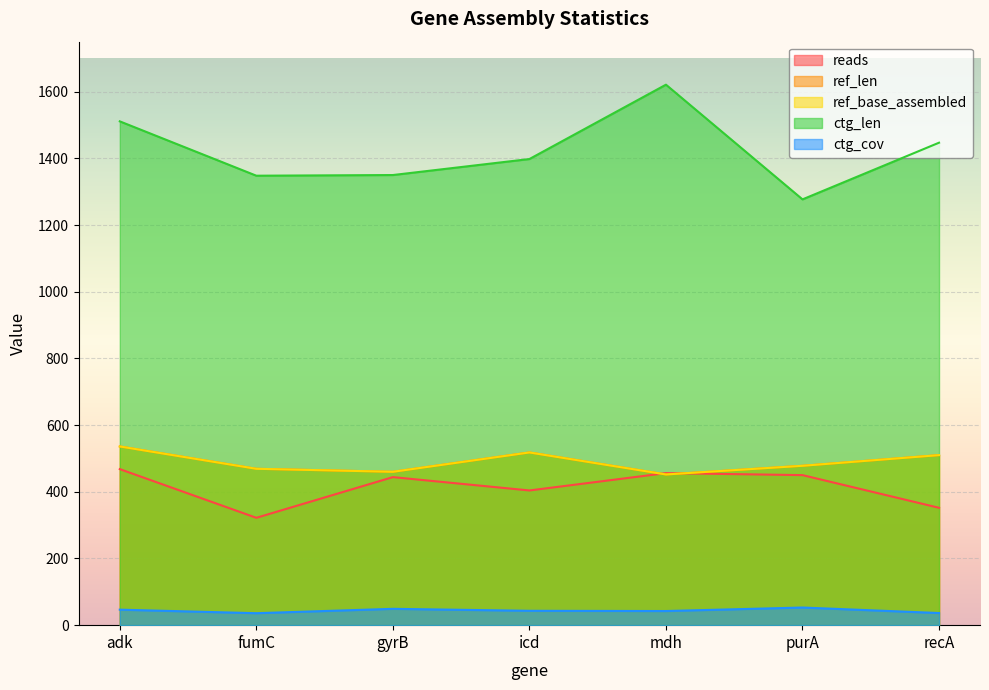

Reading left to right, extract all data points from this chart.

reads: 468.0	322.0	444.0	404.0	456.0	450.0	352.0
ref_len: 536.0	469.0	460.0	518.0	452.0	478.0	510.0
ref_base_assembled: 536.0	469.0	460.0	518.0	452.0	478.0	510.0
ctg_len: 1511.0	1348.0	1350.0	1398.0	1621.0	1277.0	1447.0
ctg_cov: 46.5	35.9	49.0	43.1	42.4	52.9	36.4